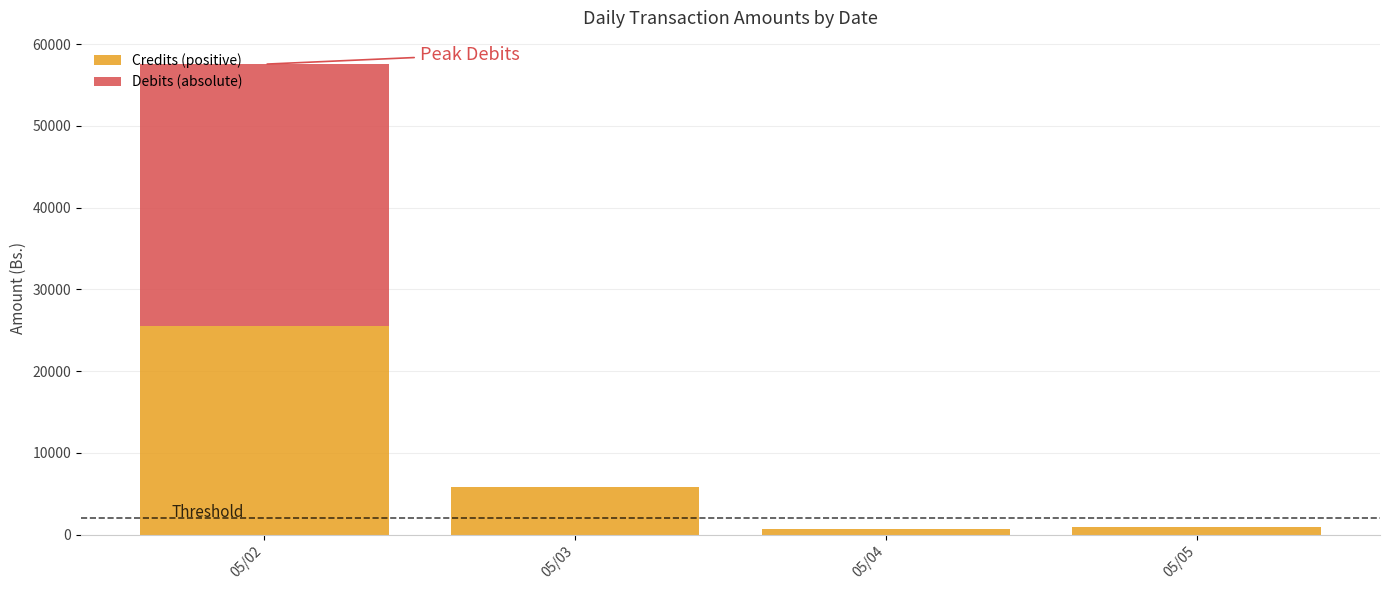

What is the highest value of the Credits (positive) series?

25516.2